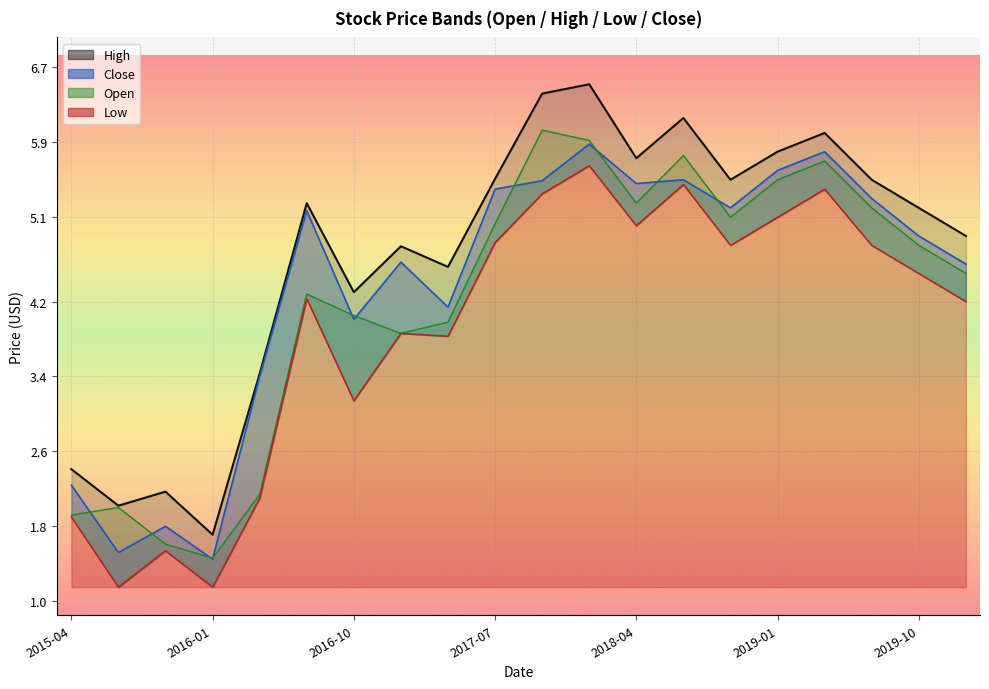

How many lines are shown in the chart?

4